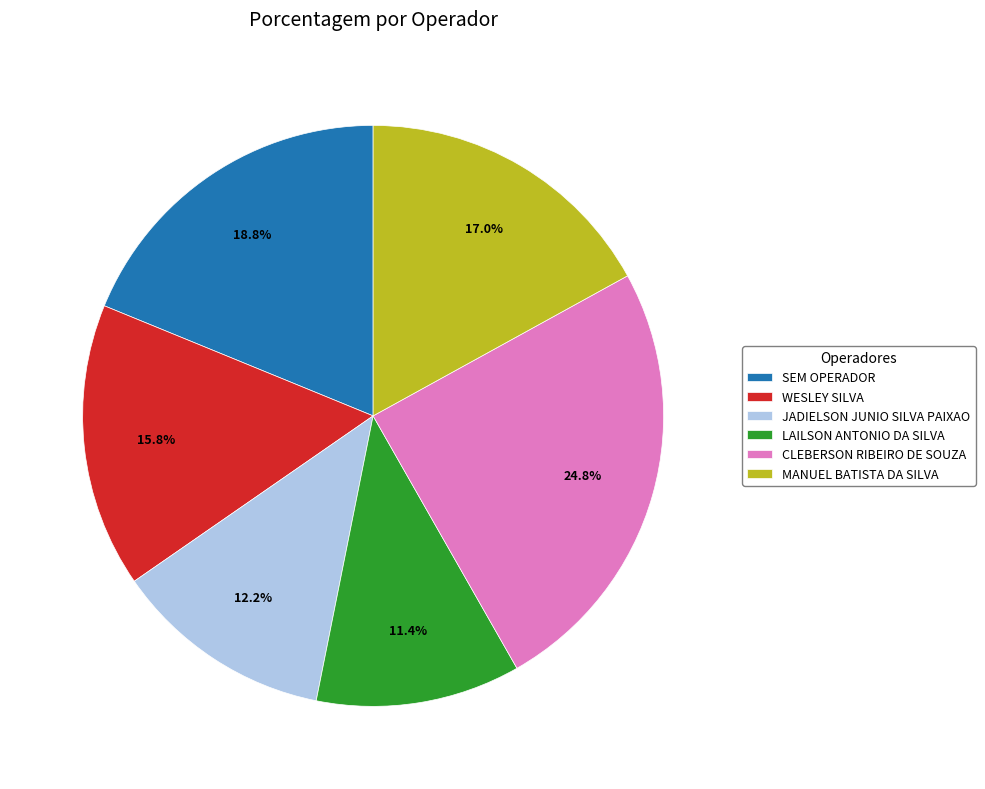

Which slice is the smallest?

LAILSON ANTONIO DA SILVA